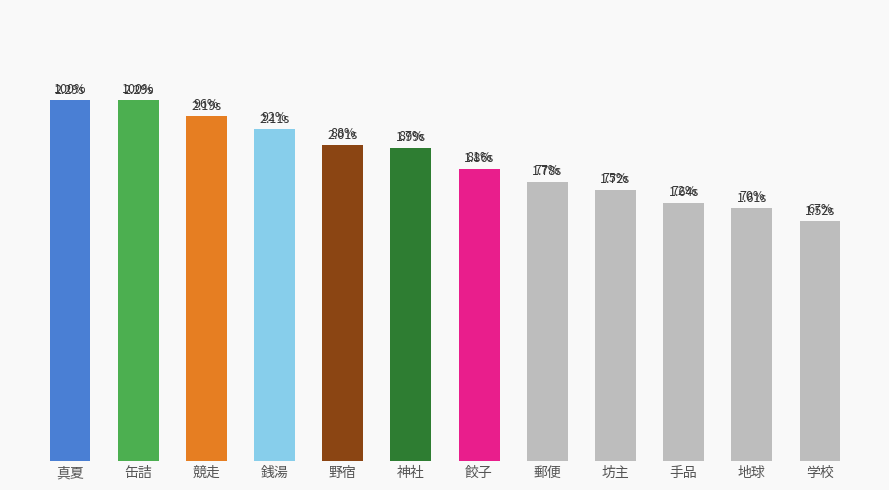

Are the bars horizontal?

No